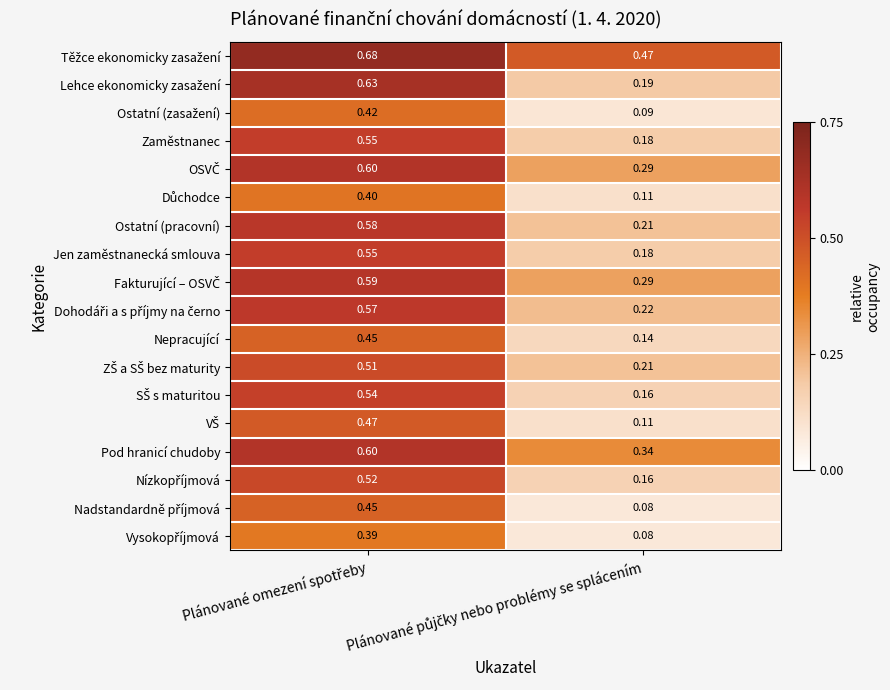

What is the spread (max minus min) of values at Plánované půjčky nebo problémy se splácením?

0.4